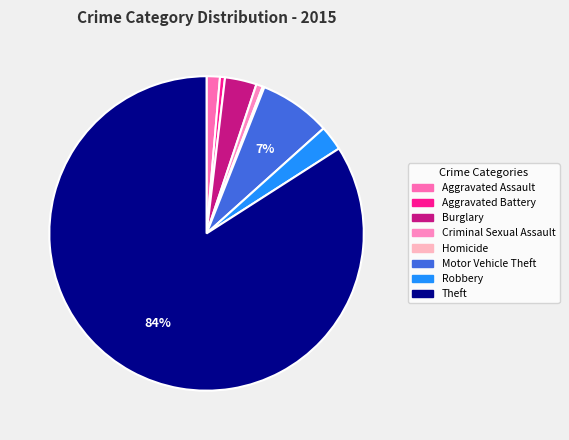

Which has a higher value, Criminal Sexual Assault or Burglary?

Burglary